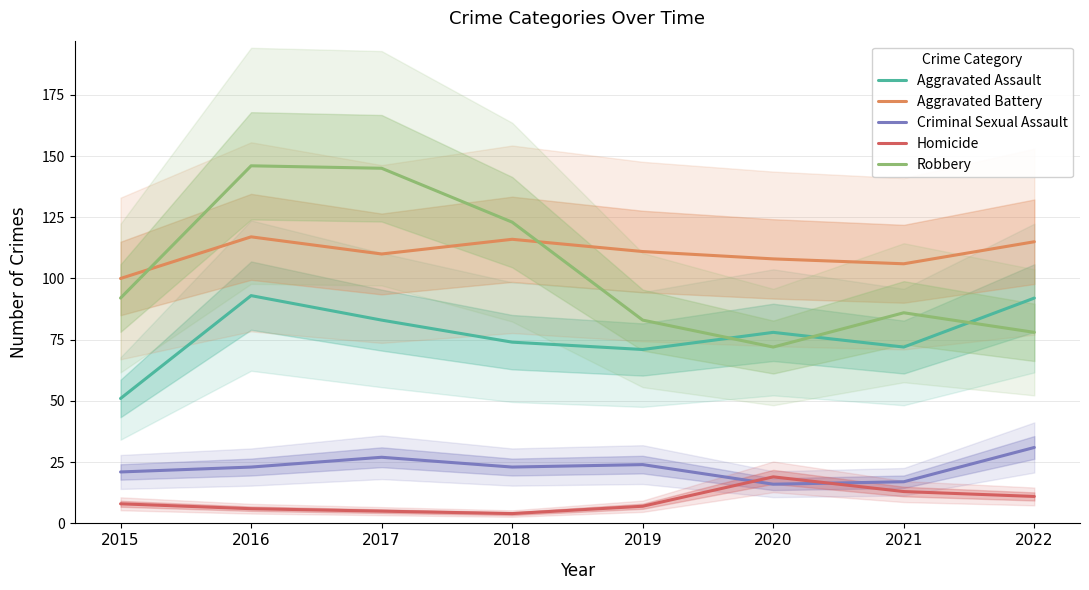

Does the chart have visible grid lines?

Yes